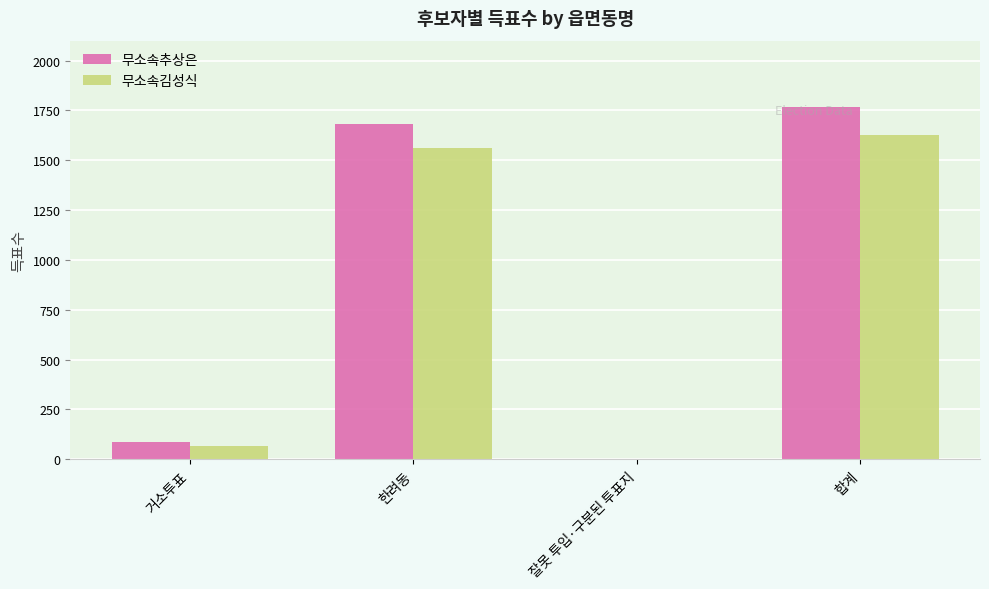

What is the sum of the 무소속김성식 values at 합계 and 거소투표?

1696